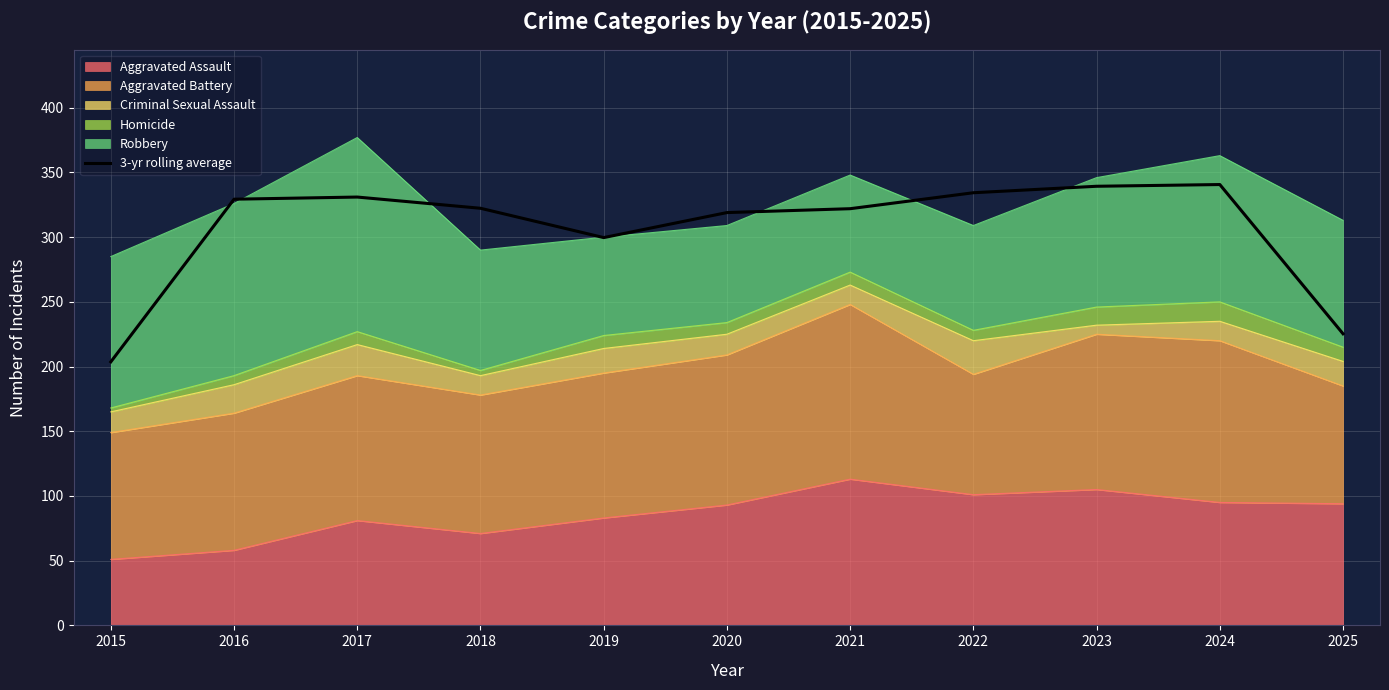

Reading left to right, extract all data points from this chart.

2015=203.7	2016=329.3	2017=331.0	2018=322.3	2019=299.7	2020=319.0	2021=322.0	2022=334.3	2023=339.3	2024=340.7	2025=225.3